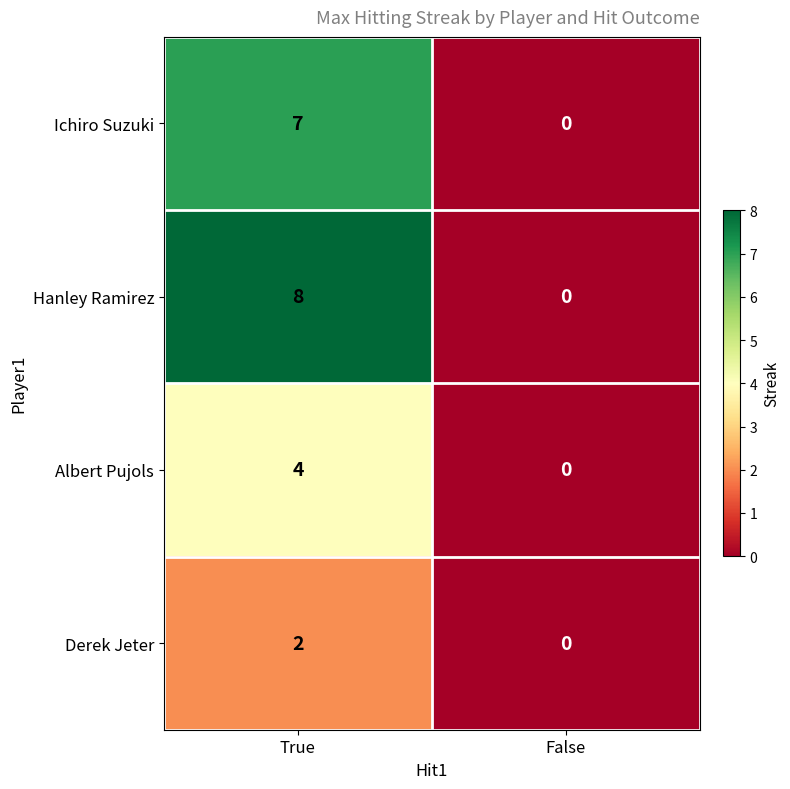

Rank the series by their average value, from highest to lowest.

Hanley Ramirez, Ichiro Suzuki, Albert Pujols, Derek Jeter